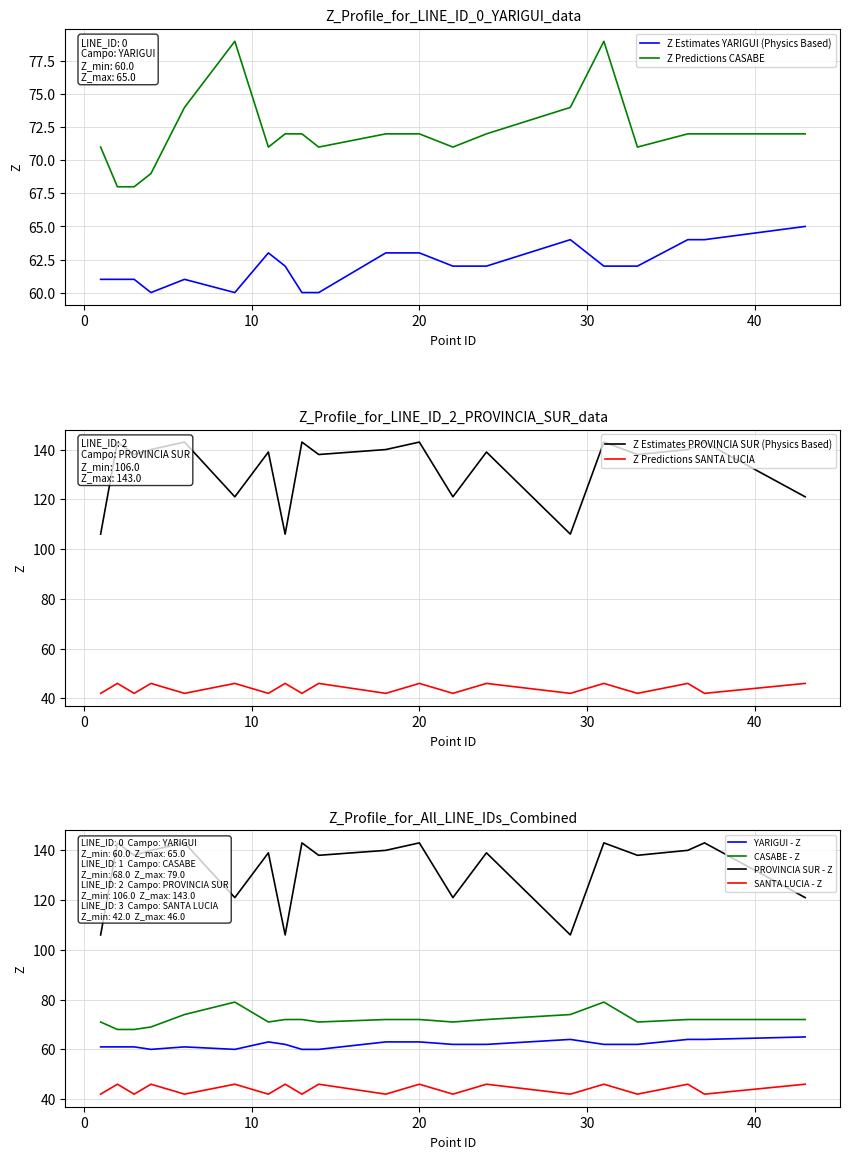

True or false: CASABE - Z and SANTA LUCIA - Z intersect in this chart.

False